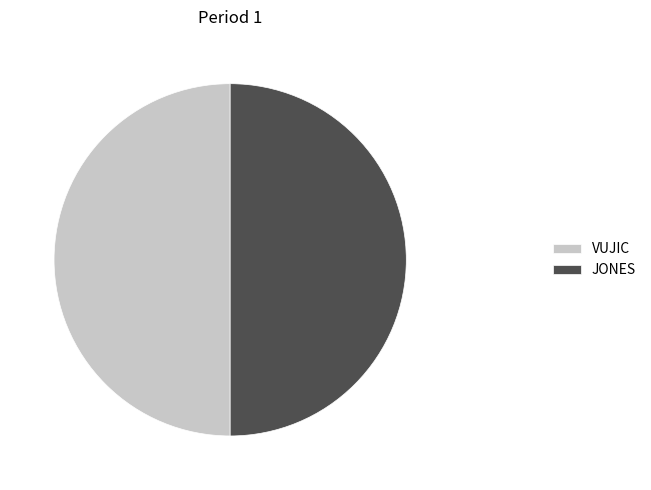

True or false: VUJIC accounts for 65% of the total.

False